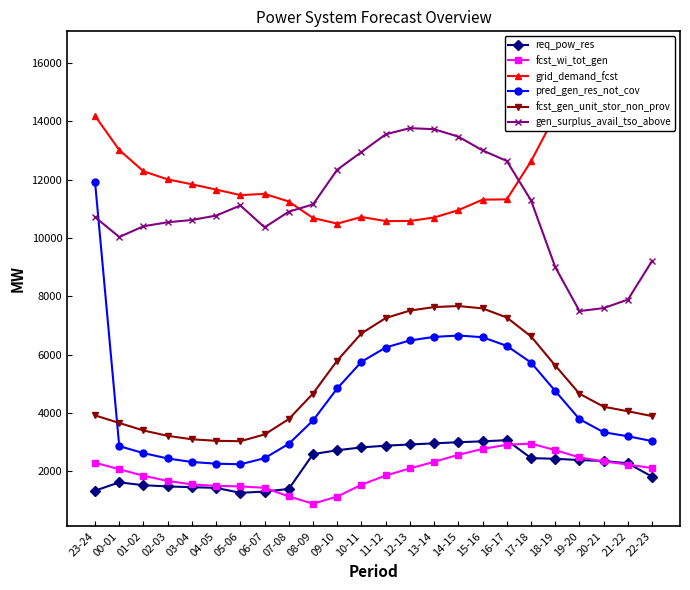

What position from the right is 19-20?

4